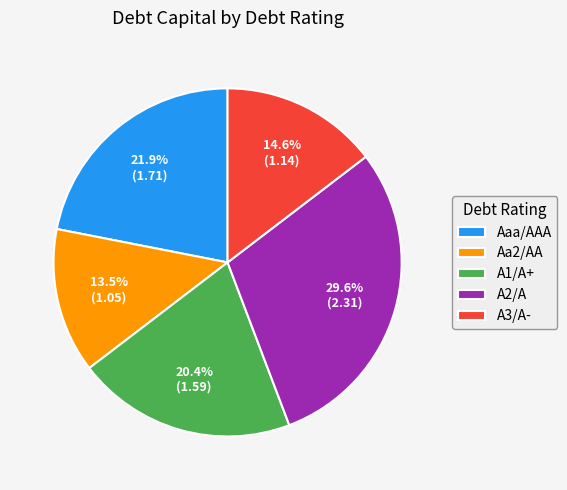

To the nearest percent, what percentage of the pie is A2/A?

30%